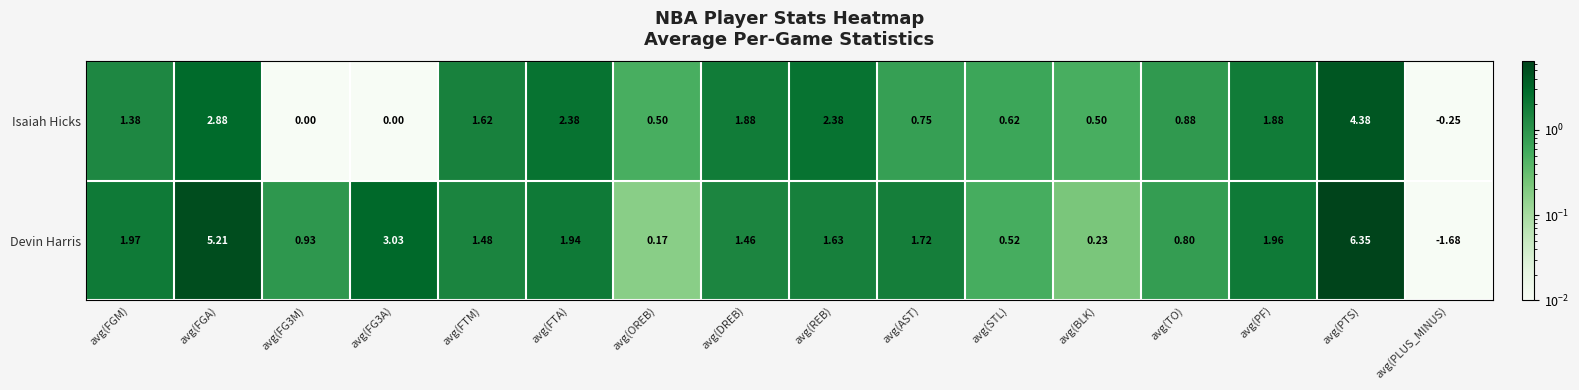

Which category has the highest value across all series?

avg(PTS)